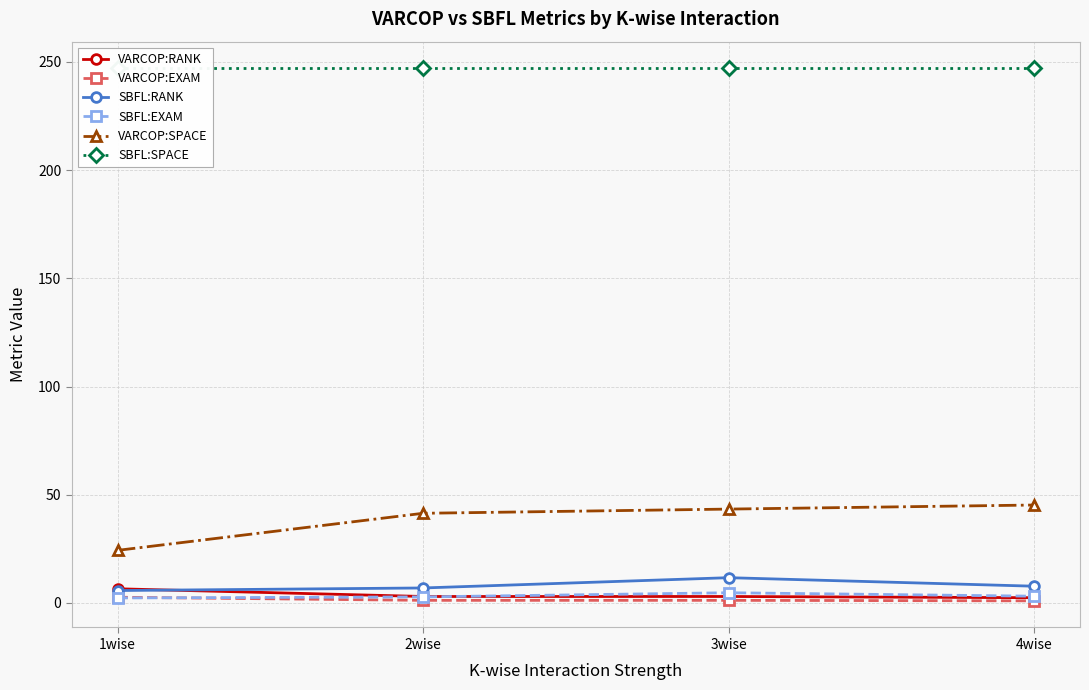

True or false: SBFL:EXAM and SBFL:RANK cross at least once.

False